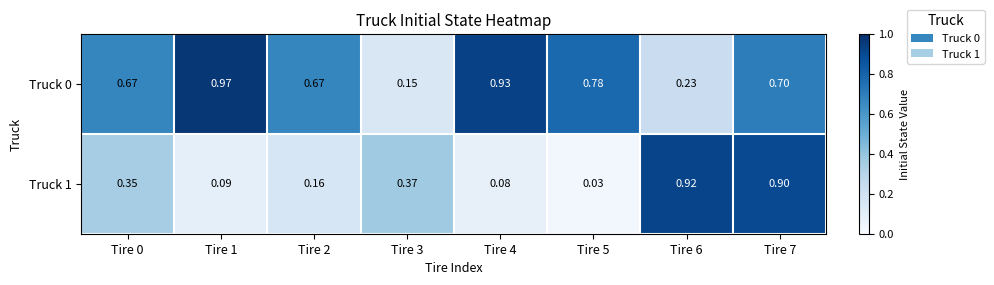

Is the value of Truck 1 at Tire 2 greater than the value of Truck 0 at Tire 0?

No